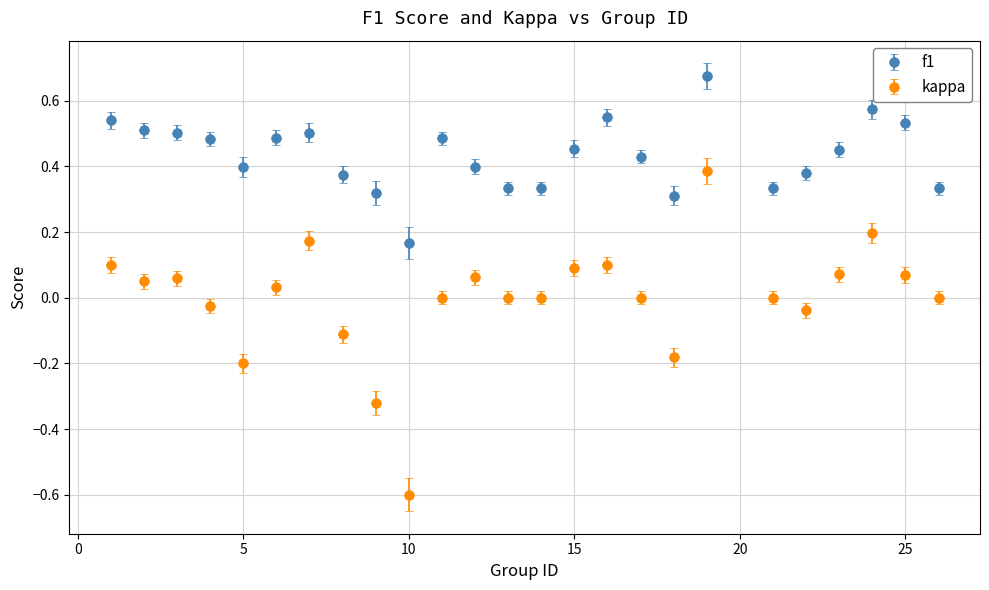

Which series has the widest spread of values?

kappa